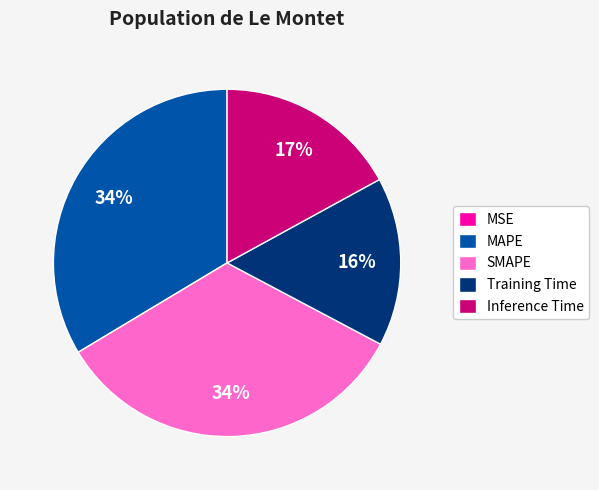

Does any single category account for the majority?

No